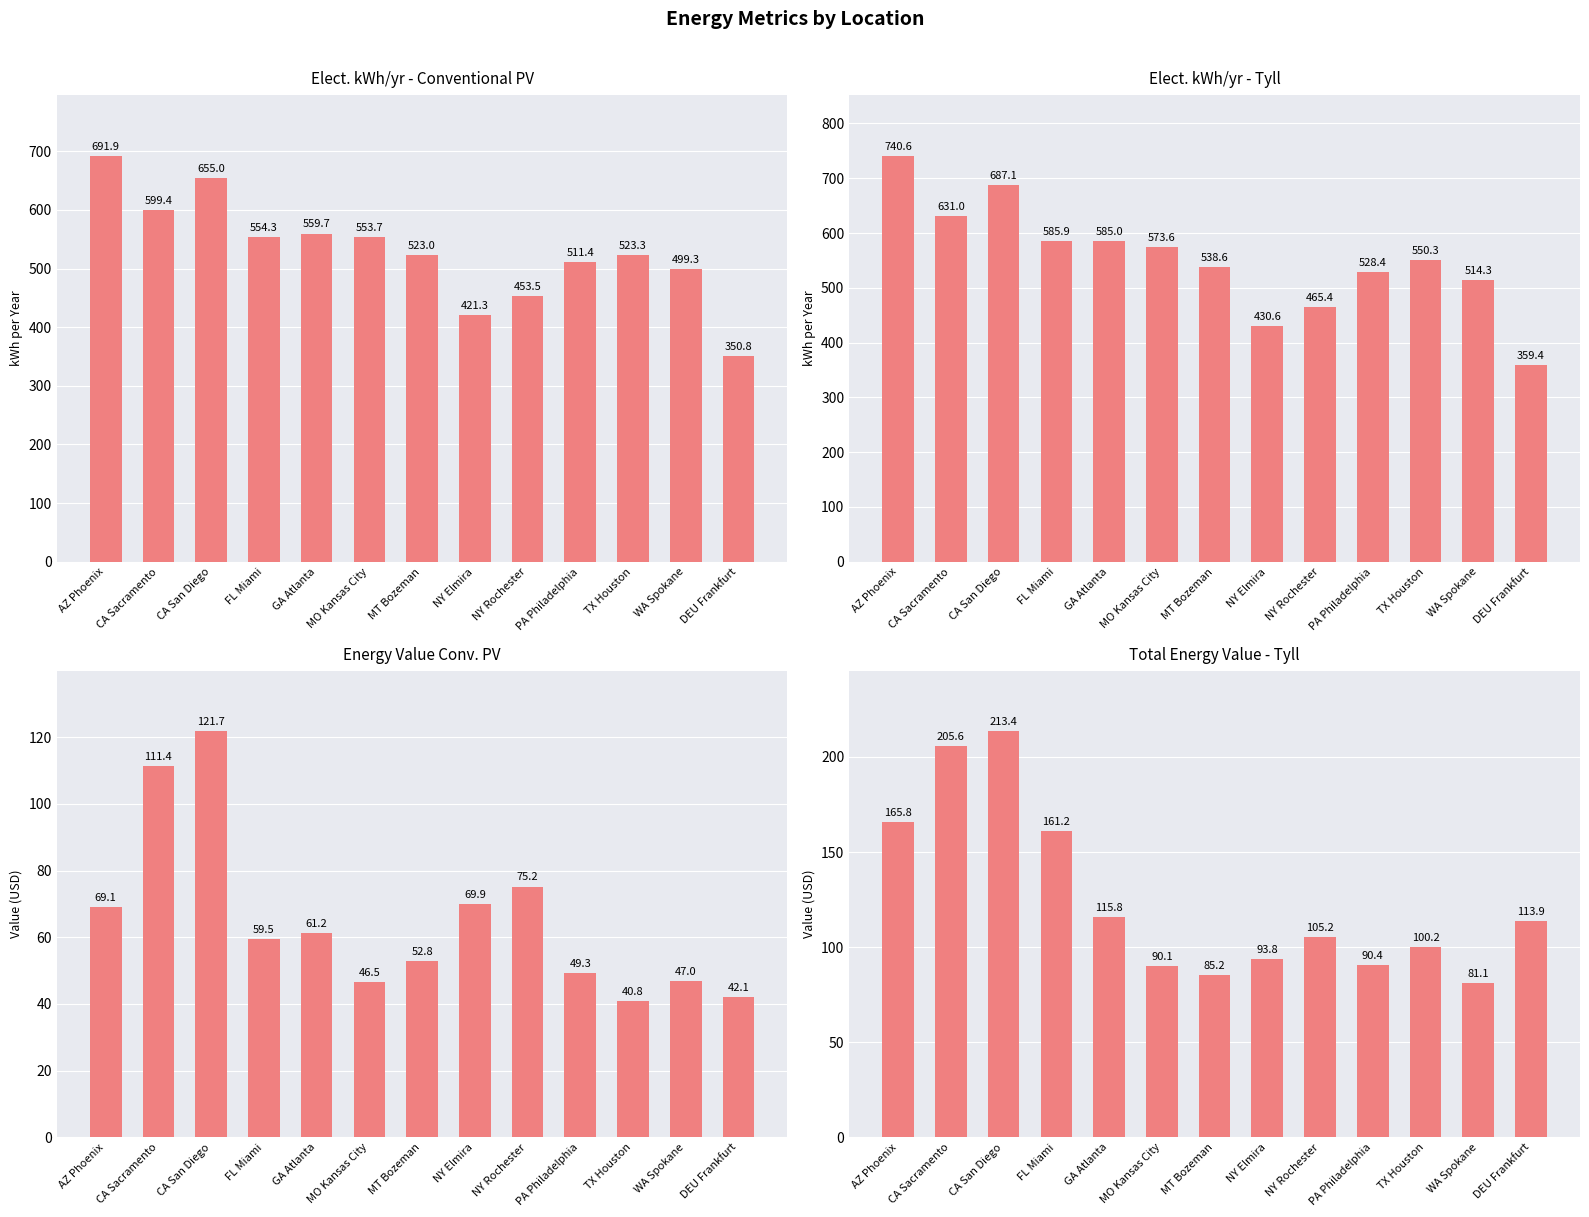

Between CA San Diego and NY Elmira, which series saw the biggest shift?

Elect. kWh/yr - Tyll